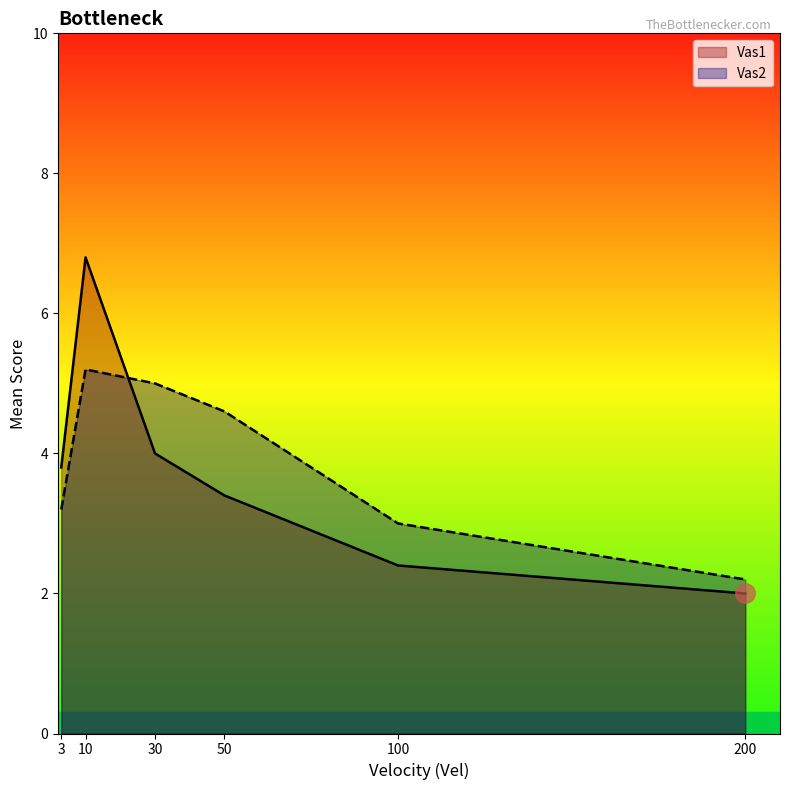

What is the average value of the Vas1 series?

3.7